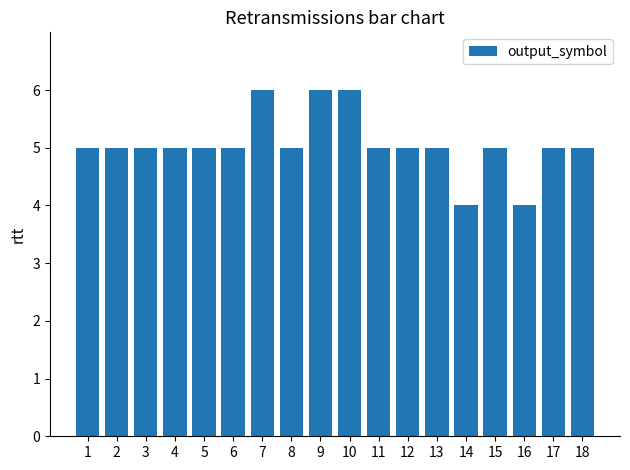

What value does the data have at 11?

5